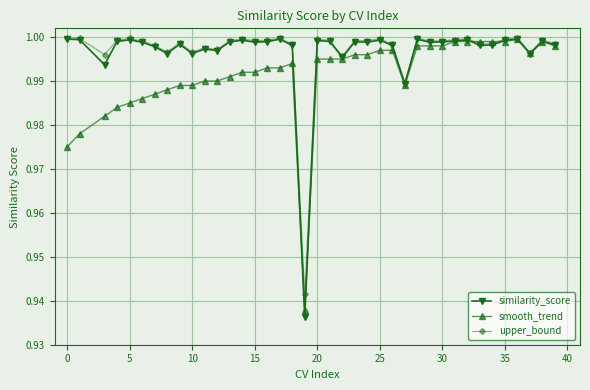

Which series has the largest range (max minus min)?

similarity_score